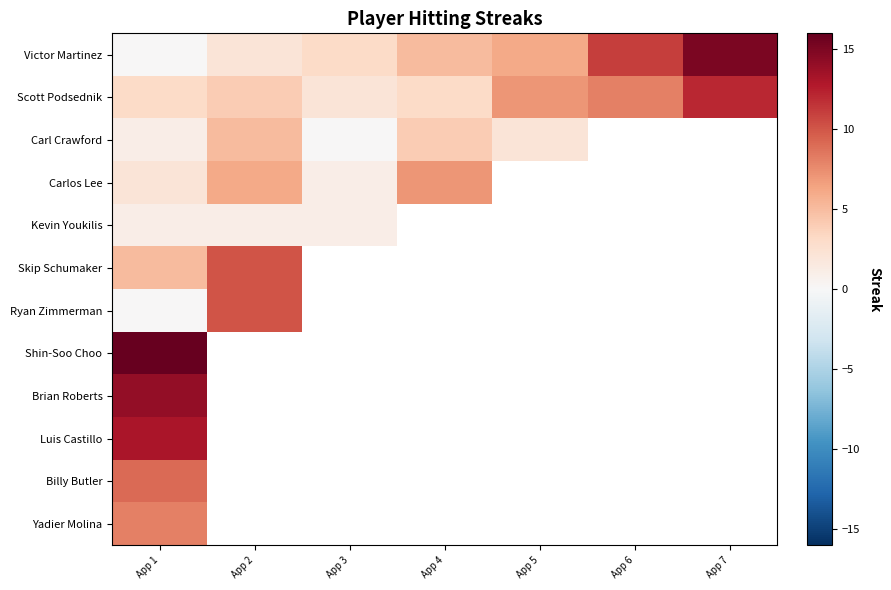

What is the maximum value for Carl Crawford?

5.0